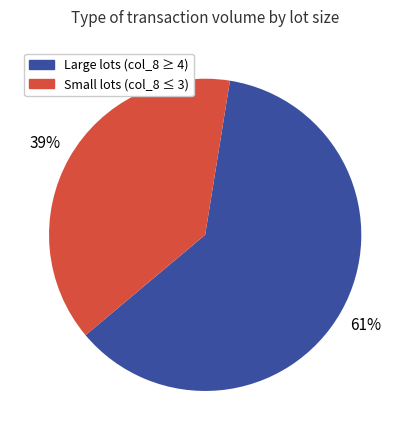

Does any single category account for the majority?

Yes